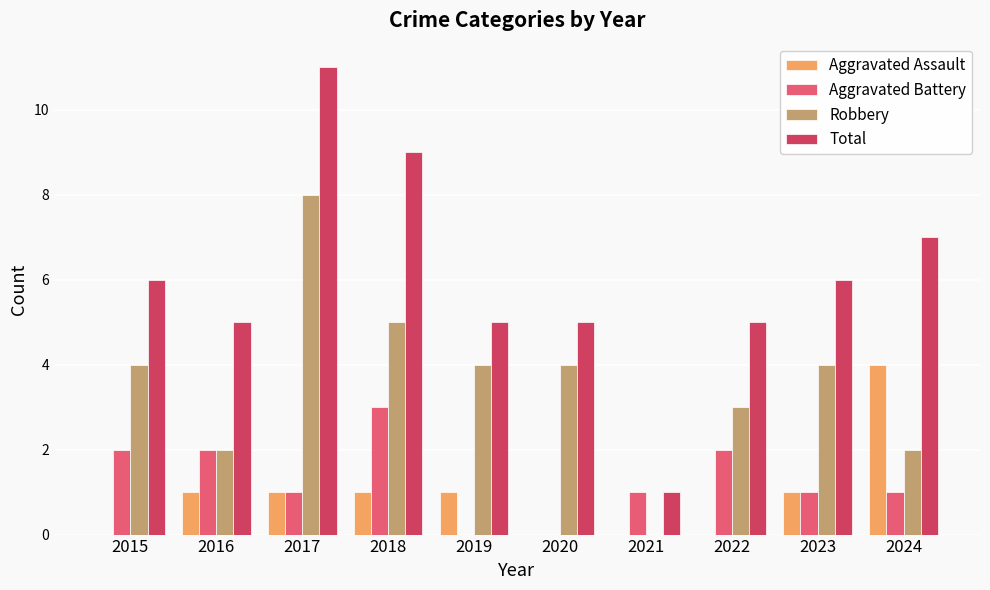

Reading left to right, list all the values displayed in this chart.

Aggravated Assault: 2015=0	2016=1	2017=1	2018=1	2019=1	2020=0	2021=0	2022=0	2023=1	2024=4
Aggravated Battery: 2015=2	2016=2	2017=1	2018=3	2019=0	2020=0	2021=1	2022=2	2023=1	2024=1
Robbery: 2015=4	2016=2	2017=8	2018=5	2019=4	2020=4	2021=0	2022=3	2023=4	2024=2
Total: 2015=6	2016=5	2017=11	2018=9	2019=5	2020=5	2021=1	2022=5	2023=6	2024=7